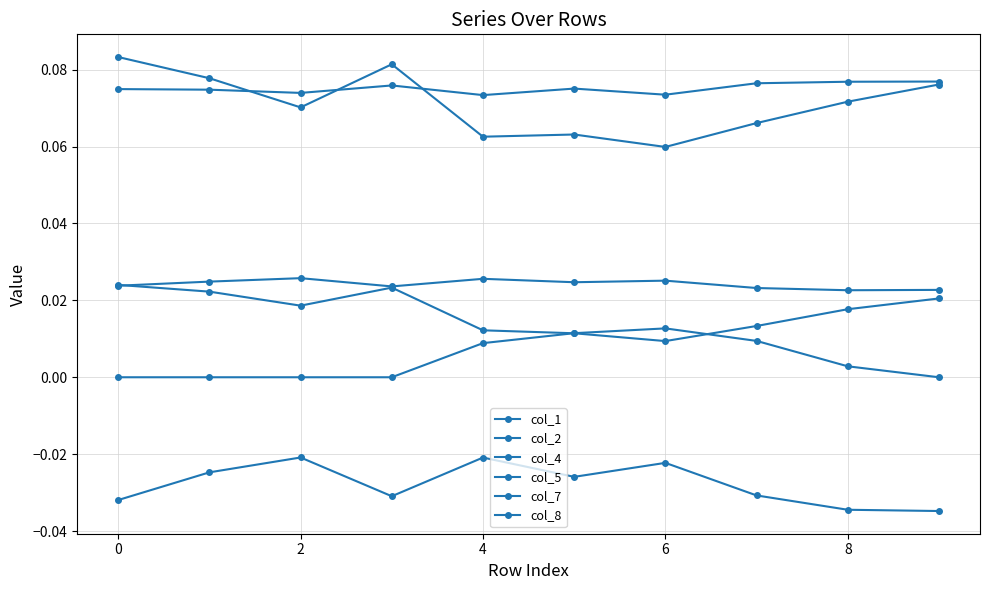

Which series has the largest total across all categories?

col_4